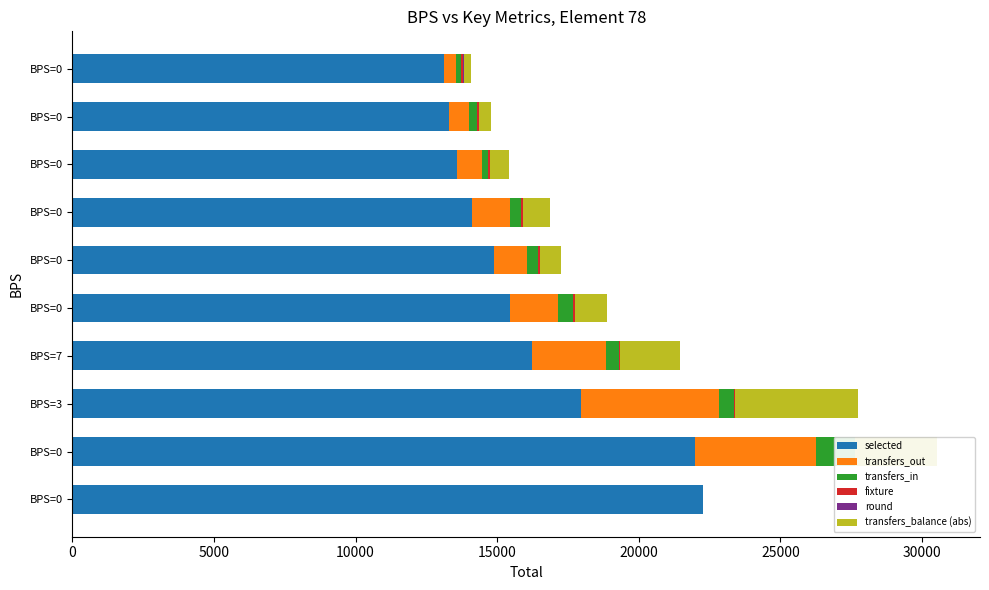

Count the round values in the range 3 to 8.

6